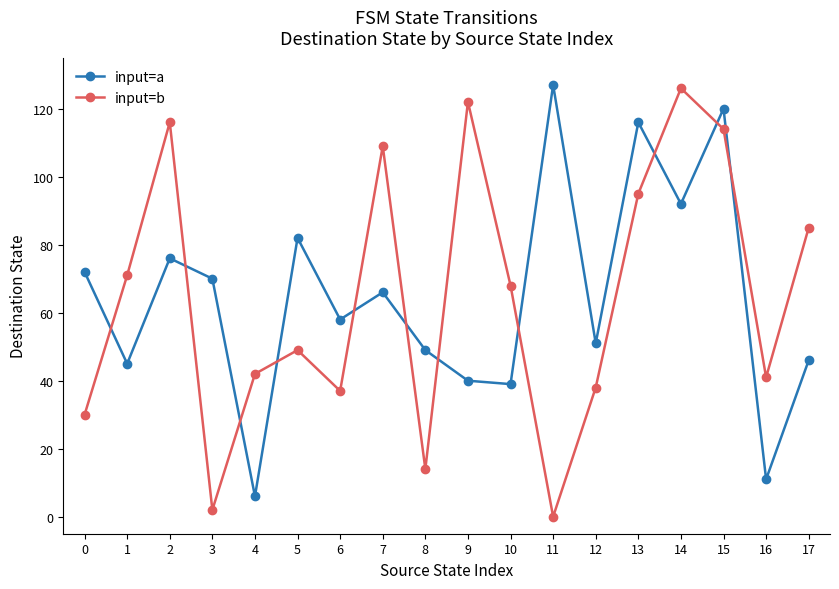

How many values in input=b are above zero?

17